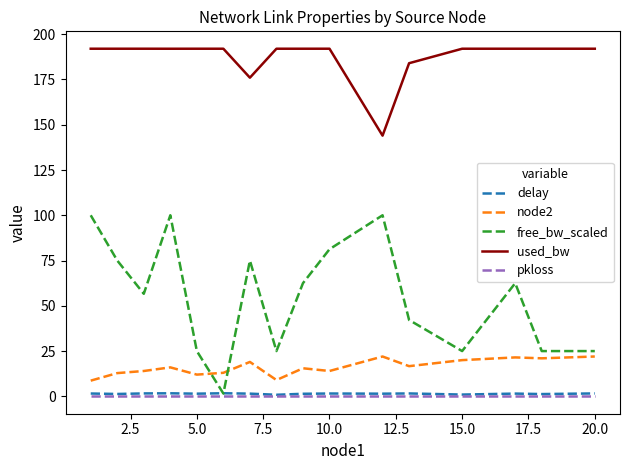

Which series has the widest spread of values?

free_bw_scaled